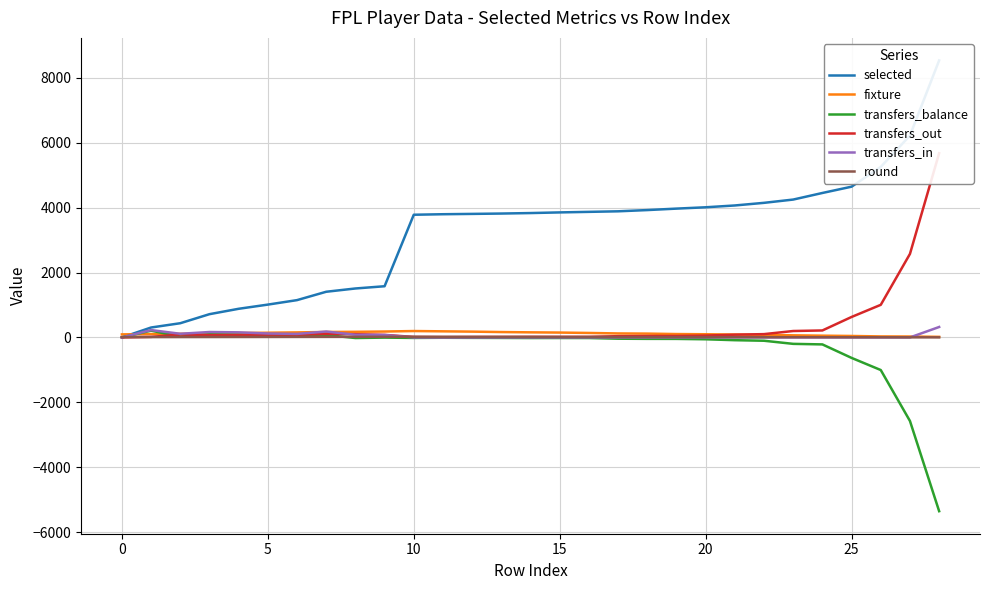

Reading left to right, extract all data points from this chart.

selected: 0	306	438	717	883	1012	1150	1408	1509	1578	3782	3798	3808	3819	3834	3854	3871	3888	3926	3971	4012	4068	4149	4250	4453	4647	5257	6223	8539
fixture: 94	104	112	124	136	145	155	168	173	182	197	188	179	166	157	150	138	123	118	104	98	89	78	65	54	45	31	28	18
transfers_balance: 0	210	23	96	85	51	28	74	-18	-5	-15	-10	-13	-15	-18	-17	-18	-39	-44	-45	-57	-85	-102	-198	-215	-631	-1005	-2575	-5356
transfers_out: 0	17	90	71	72	70	80	108	100	79	15	10	13	15	18	17	18	39	44	45	57	85	102	198	215	631	1005	2575	5678
transfers_in: 0	227	113	167	157	121	108	182	82	74	0	0	0	0	0	0	0	0	0	0	0	0	0	0	0	0	0	0	322
round: 10	11	12	13	14	15	16	17	18	19	20	19	18	17	16	15	14	13	12	11	10	9	8	7	6	5	4	3	2